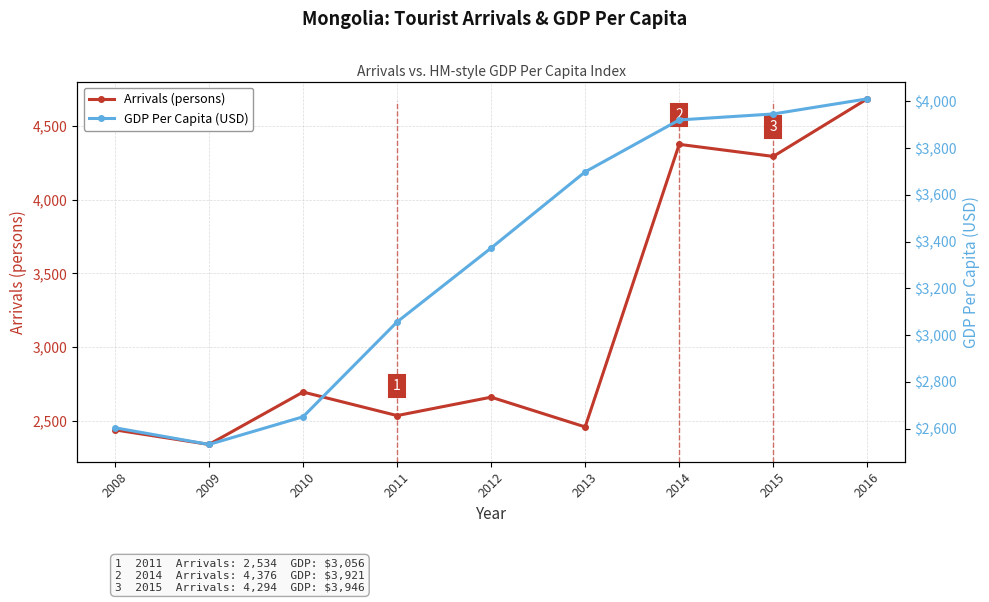

How many lines are shown in the chart?

2